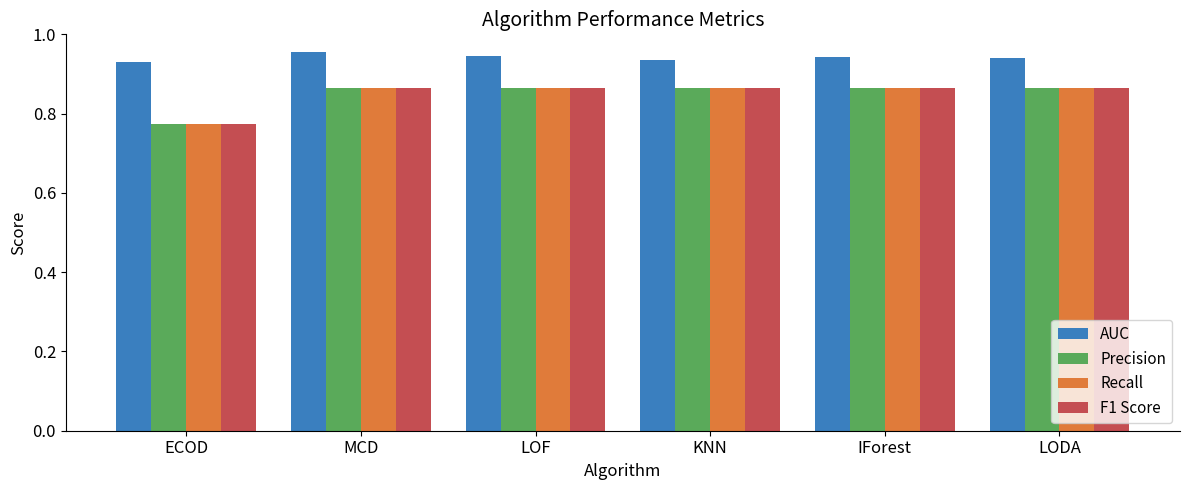

Which category has the lowest value across all series?

ECOD